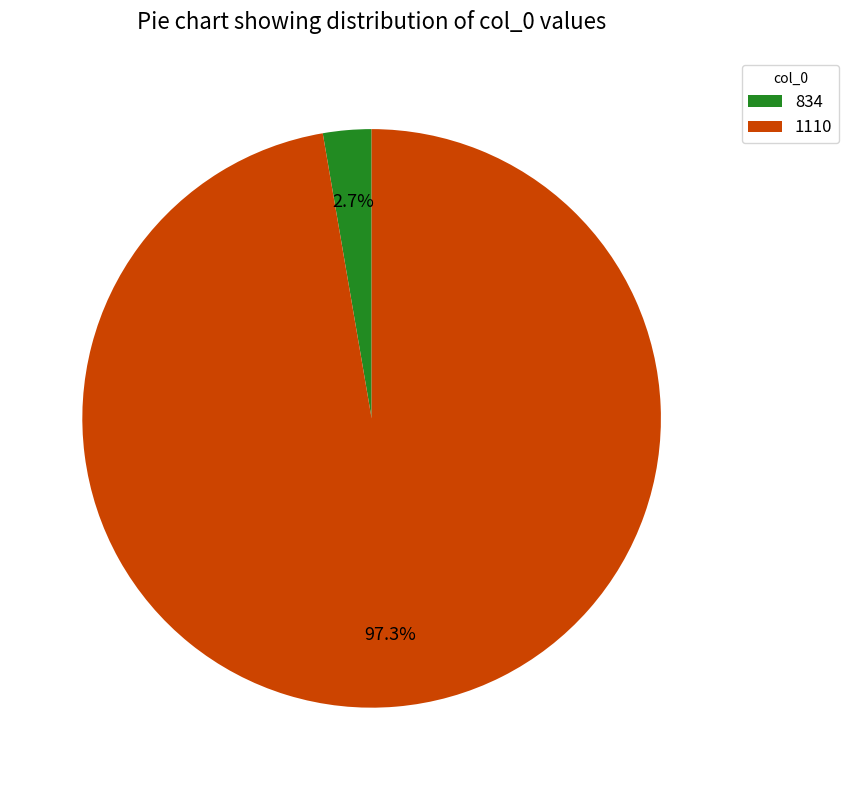

Does any single category account for the majority?

Yes